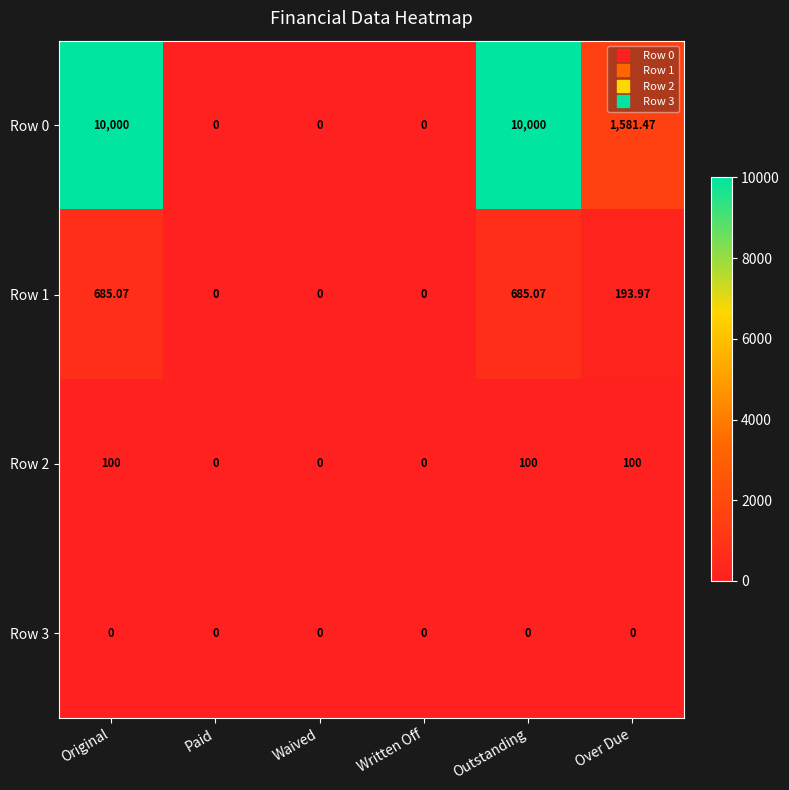

Which series has the largest range (max minus min)?

Row 0